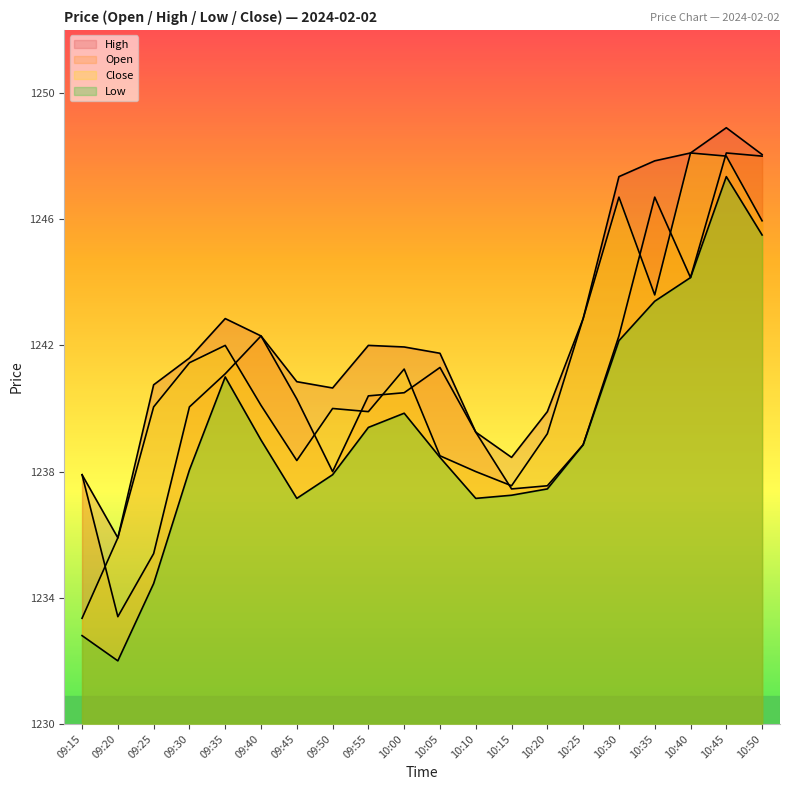

Does the chart display data point markers on the line(s)?

No